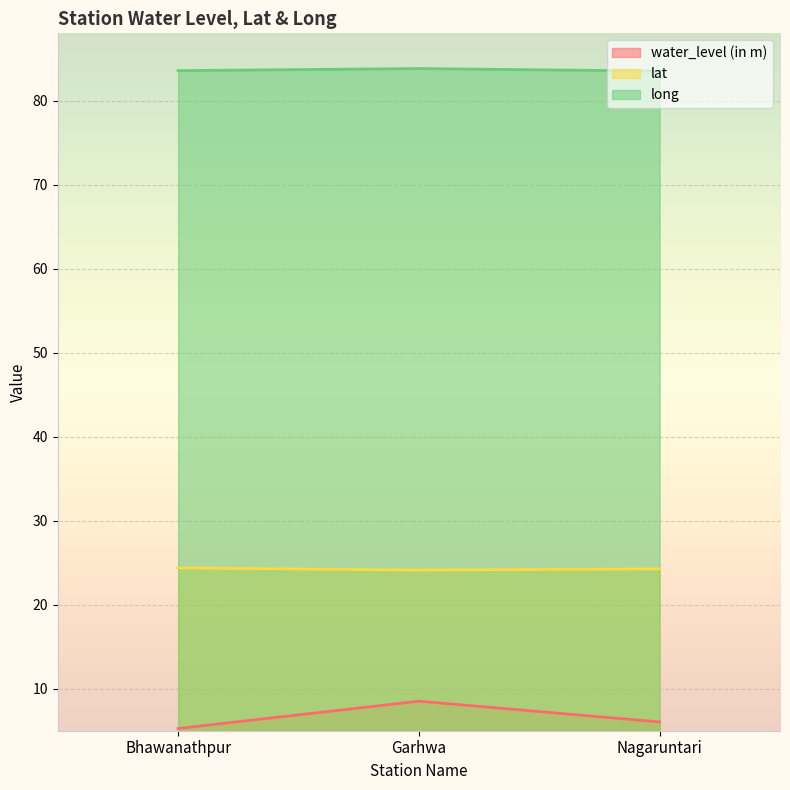

Which category has the highest value across all series?

Garhwa